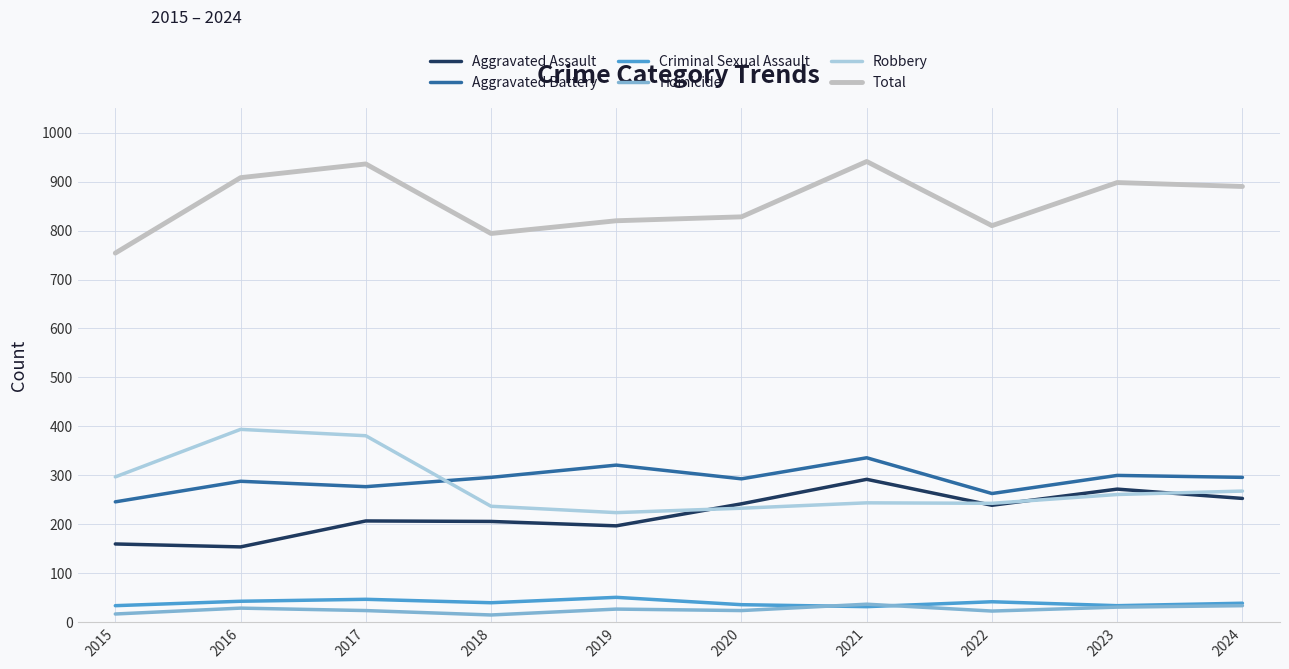

The Aggravated Assault series shows 160 at 2015. True or false?

True